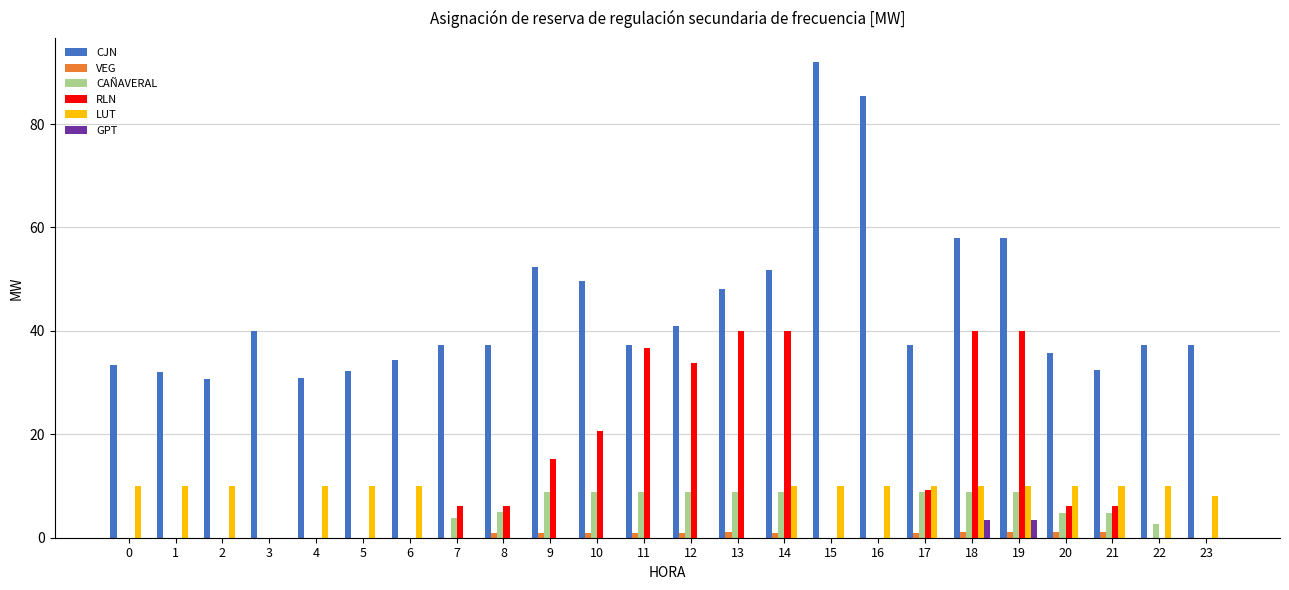

Which series has the largest total across all categories?

CJN